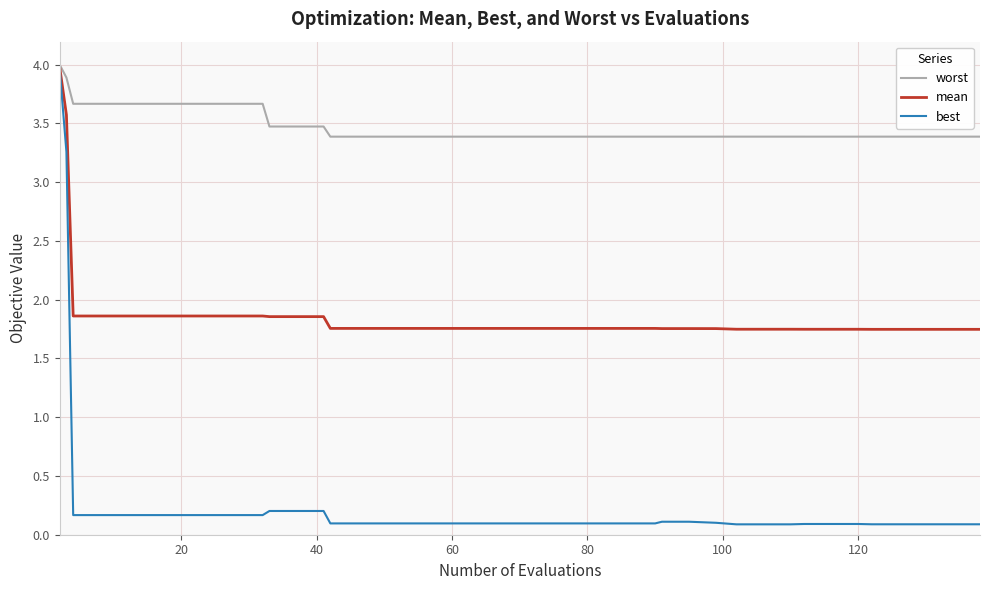

What is the maximum value shown in the chart?

4.0